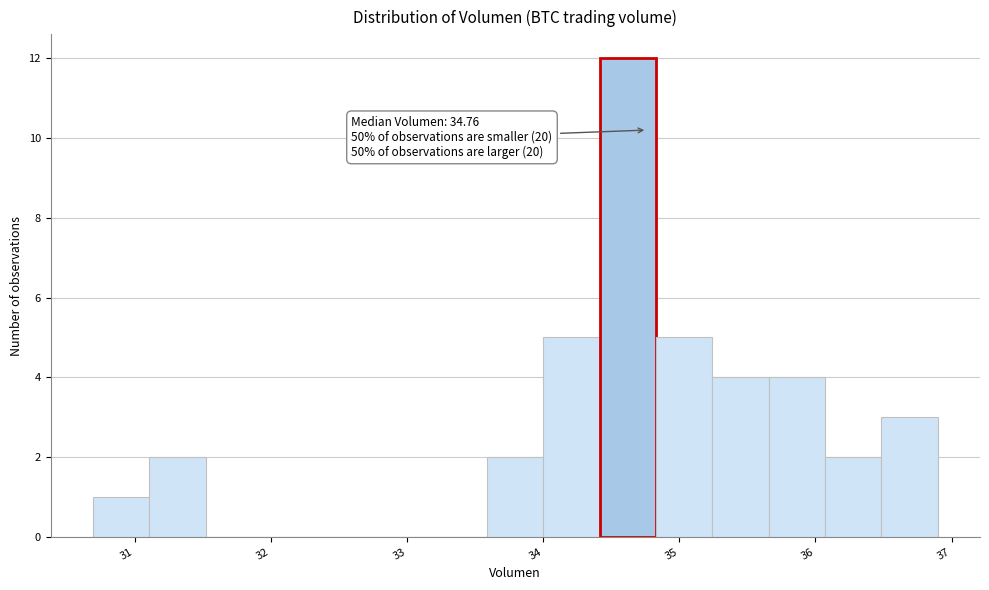

Which range on the x-axis has the tallest bar?

34.4 to 34.8